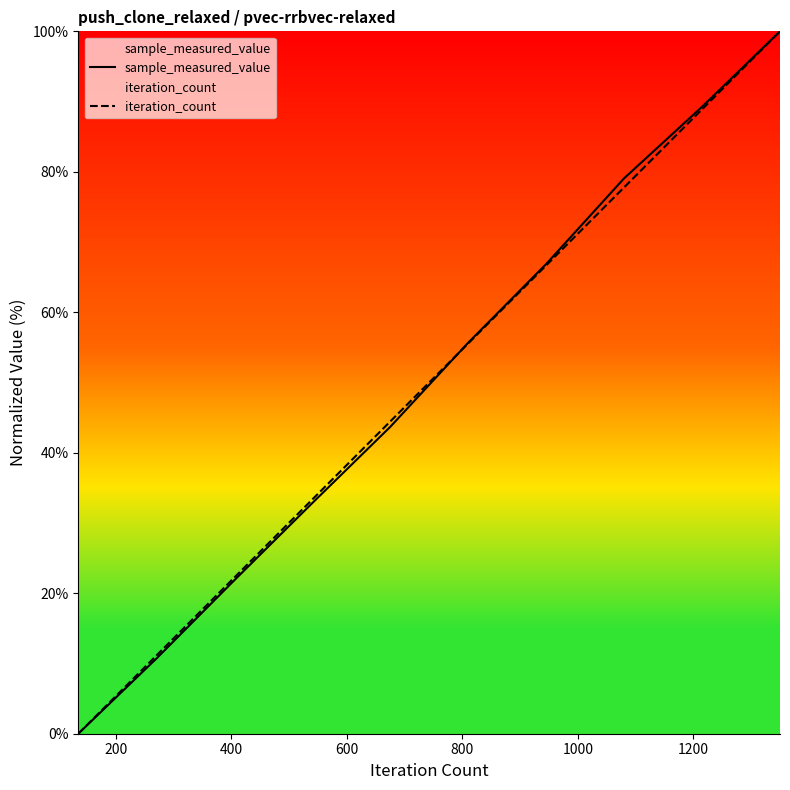

List the series in order of their peak value, highest first.

sample_measured_value, iteration_count